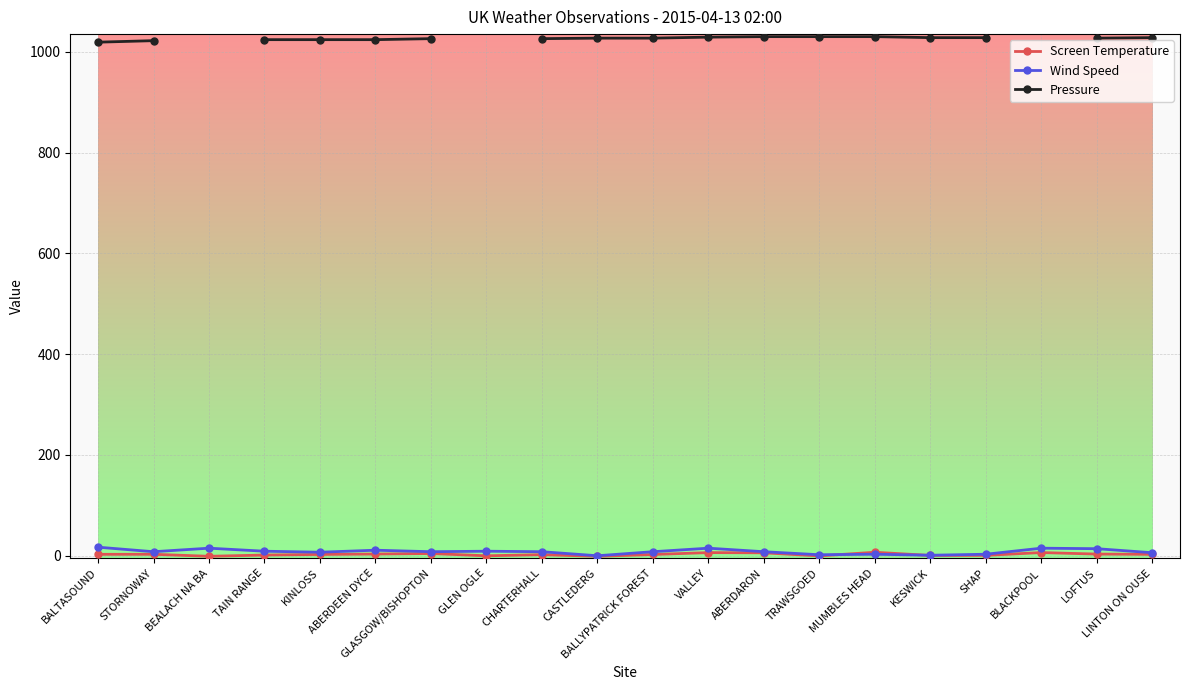

What is the sum of the Pressure values at CHARTERHALL and LINTON ON OUSE?

2054.0